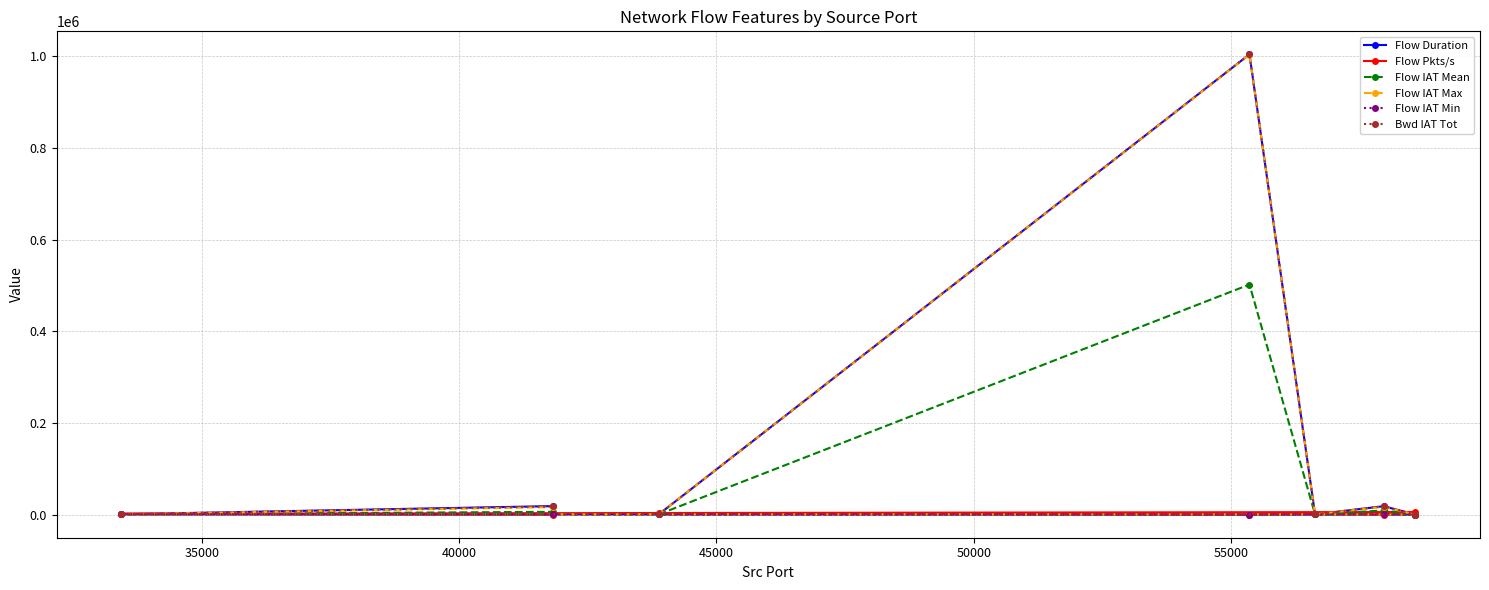

Which series has the largest total across all categories?

Flow Duration